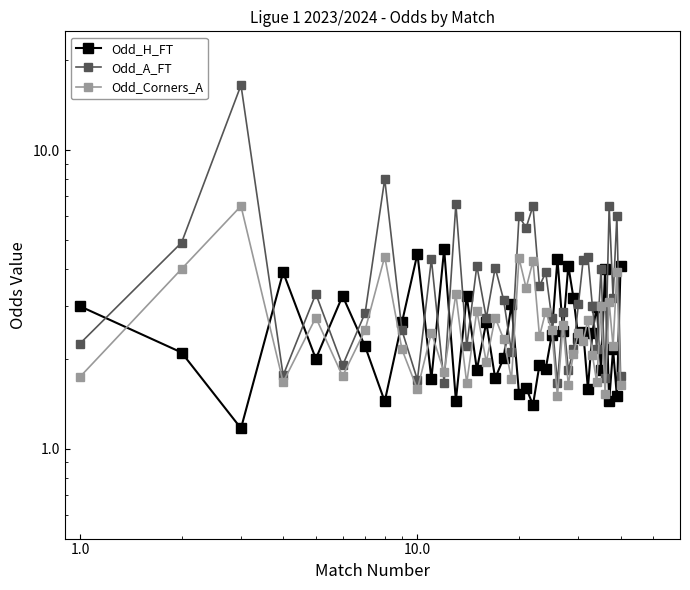

What are all the series names shown in the legend?

Odd_H_FT, Odd_A_FT, Odd_Corners_A